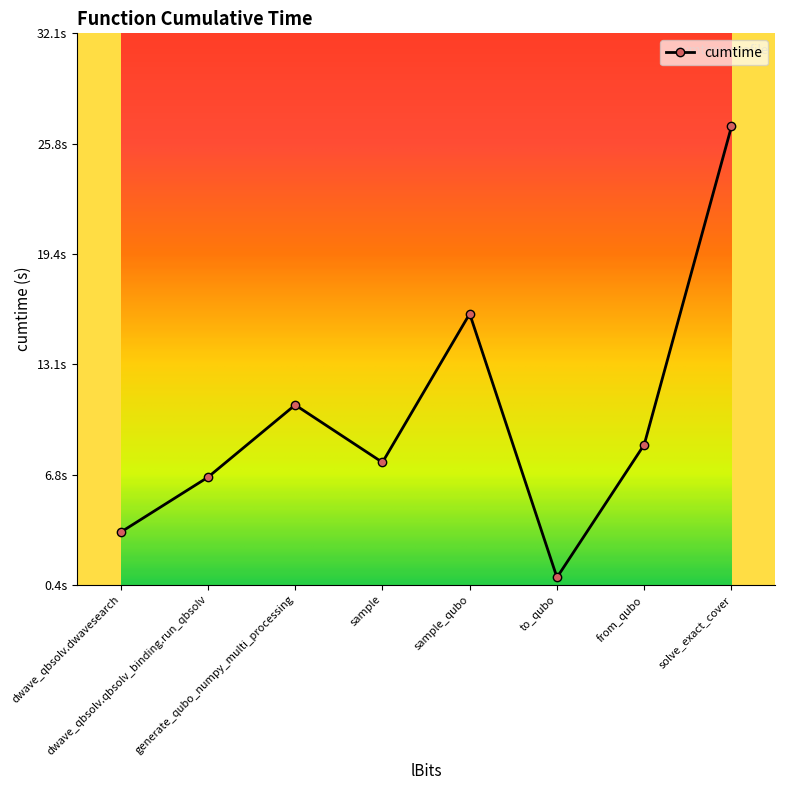

Where is the first local minimum?

sample